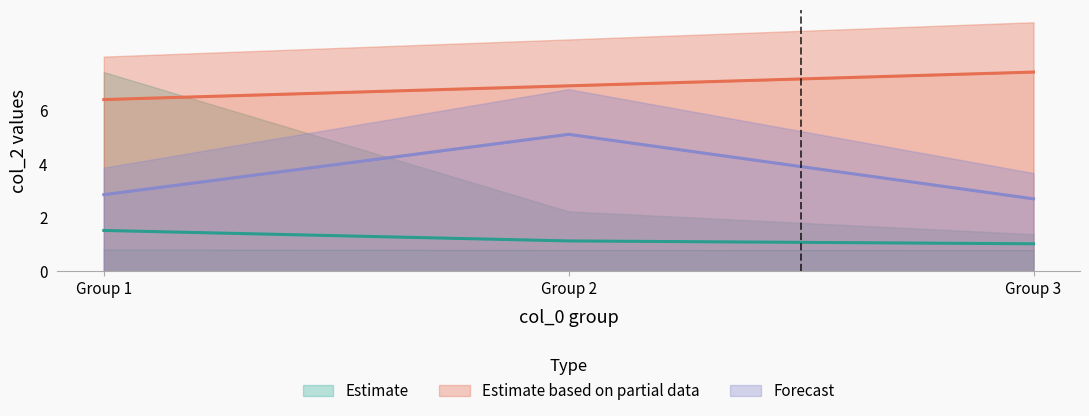

Which label corresponds to the smallest value in the chart?

Group 3